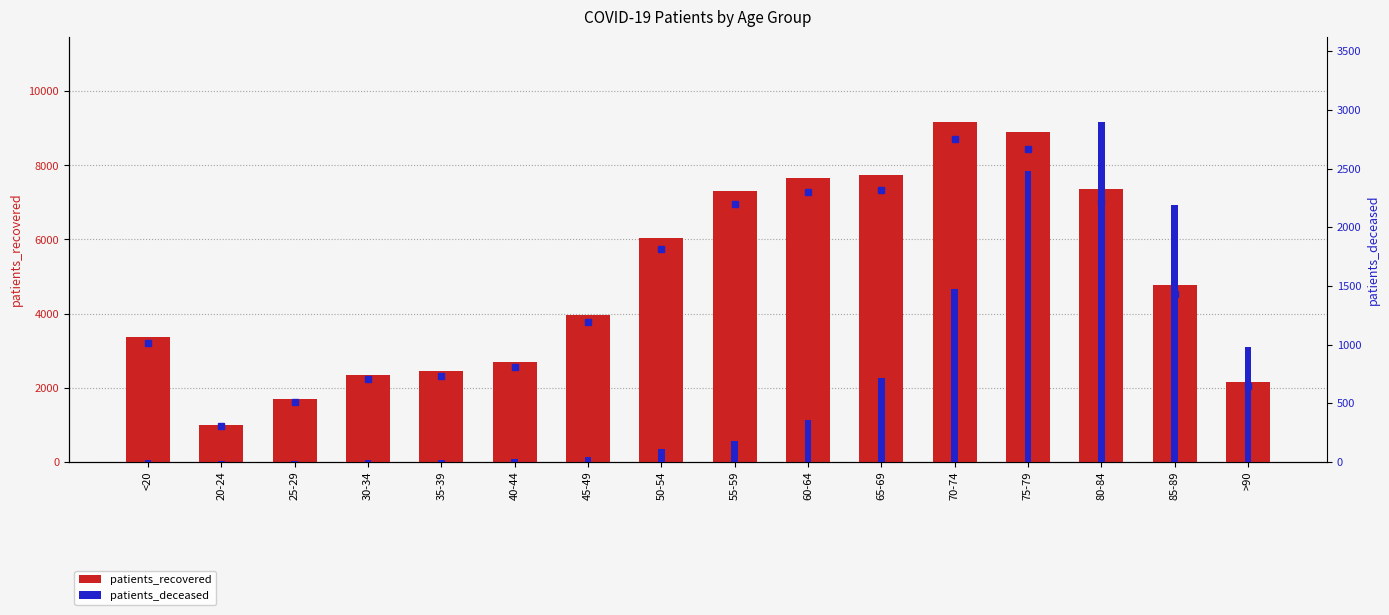

Is the value of patients_recovered at 65-69 greater than the value of patients_deceased at 55-59?

Yes